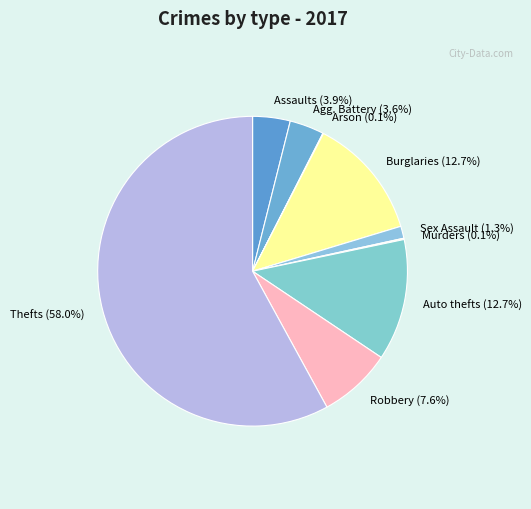

Which has a higher value, Agg. Battery (3.6%) or Thefts (58.0%)?

Thefts (58.0%)